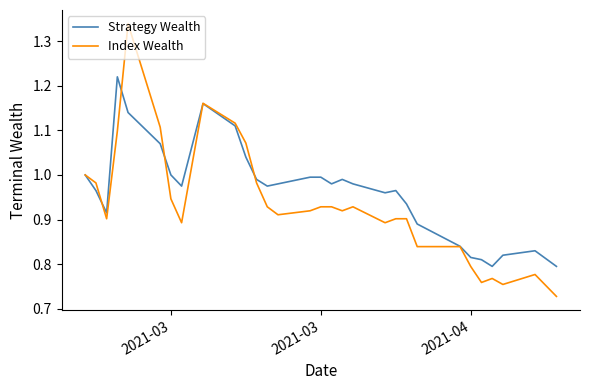

True or false: Index Wealth has more than 2 points higher than both neighbors.

True